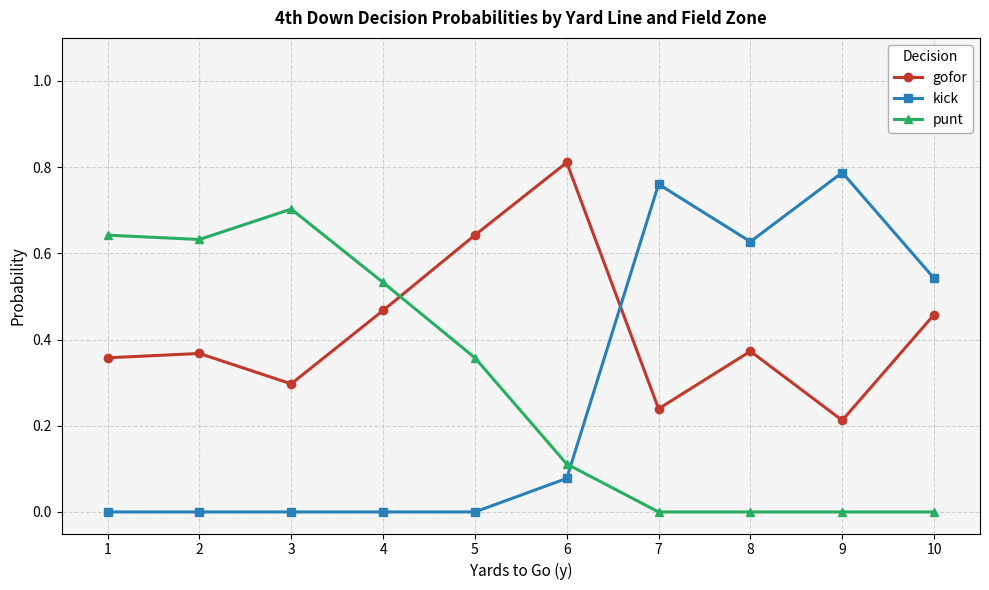

Which series has the largest range (max minus min)?

kick